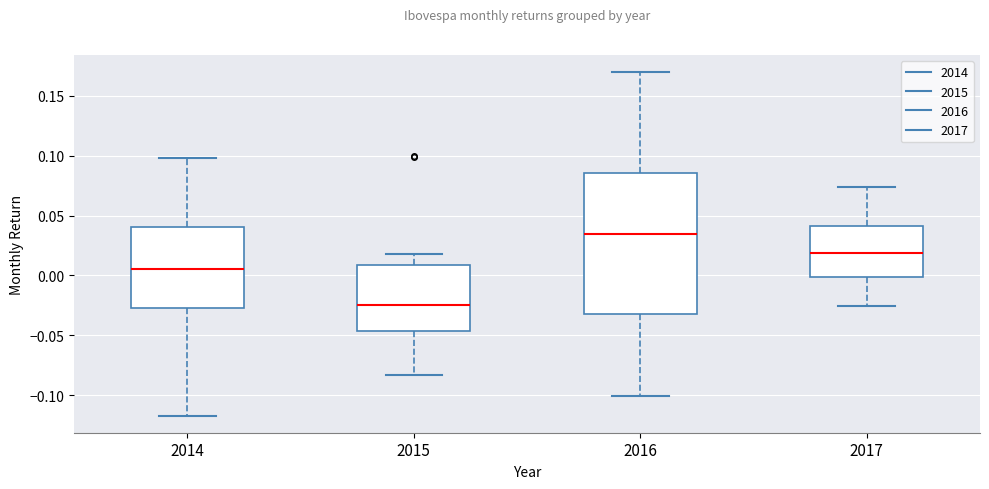

Which box is the tallest, from its lower edge to its upper edge?

2016